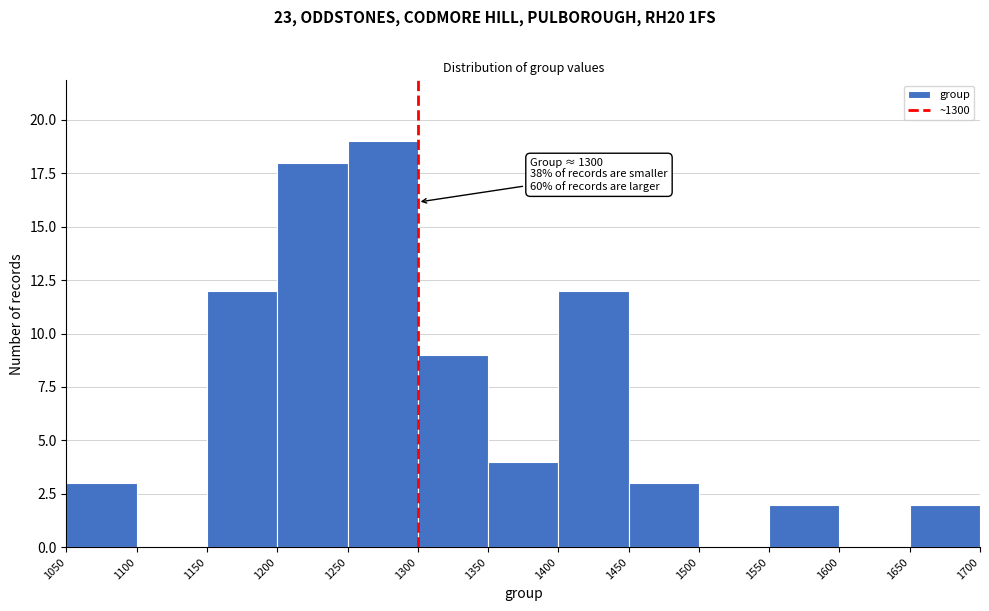

Which range on the x-axis has the tallest bar?

1250 to 1300